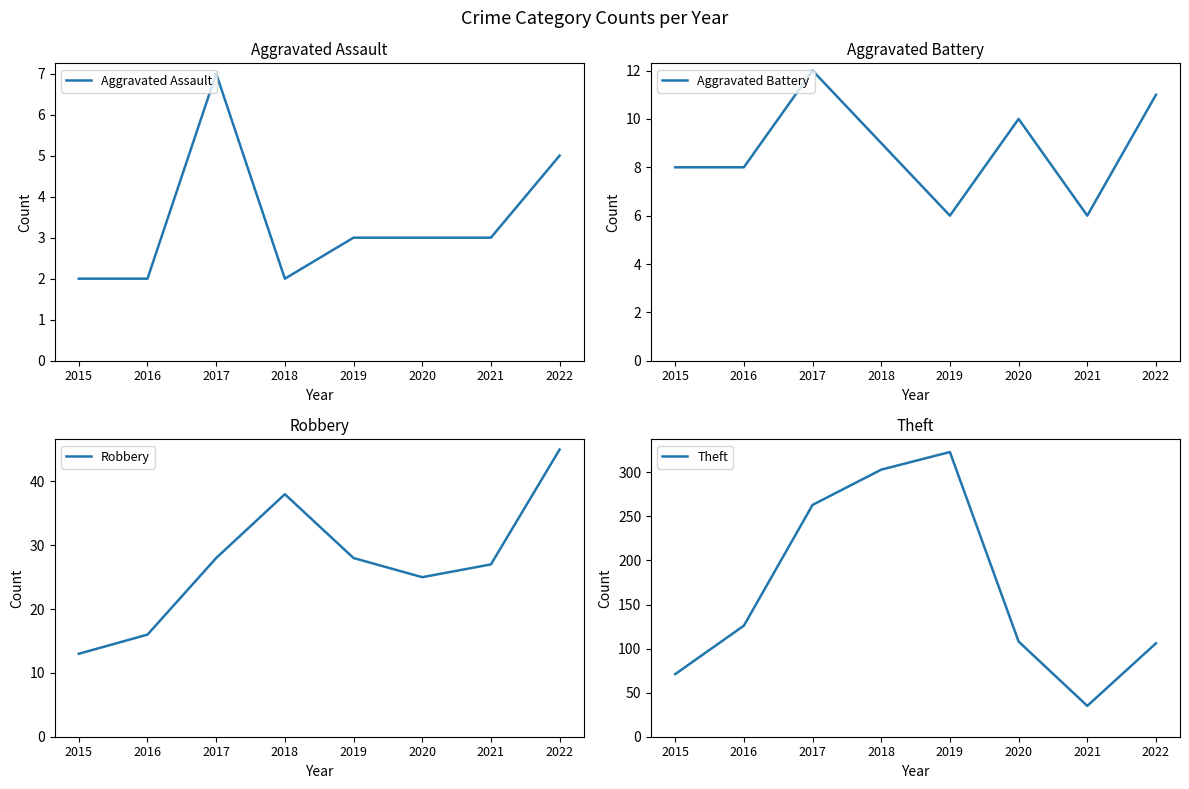

True or false: Robbery and Aggravated Assault intersect in this chart.

False